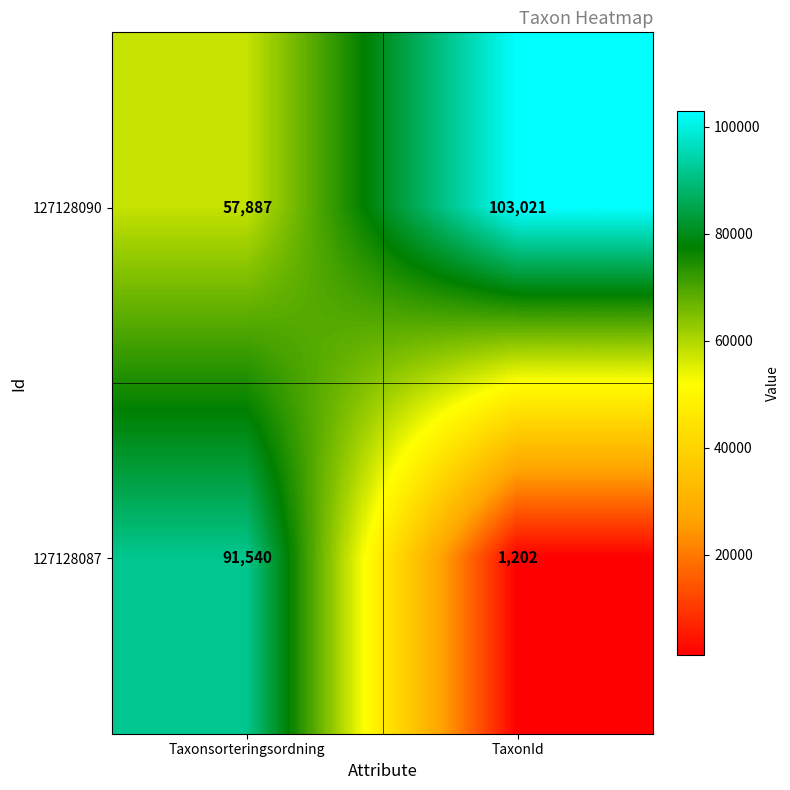

Which series has the largest range (max minus min)?

127128087